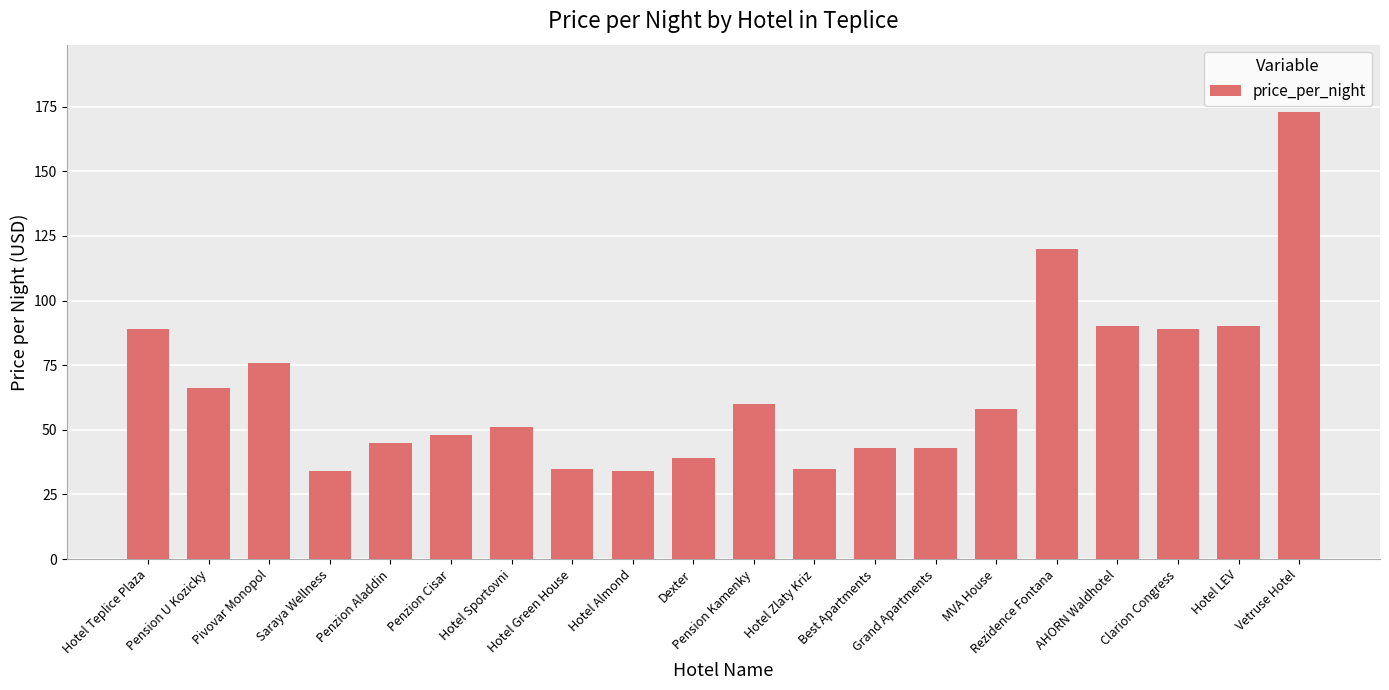

The chart shows a value of 66 at Pension U Kozicky. True or false?

True